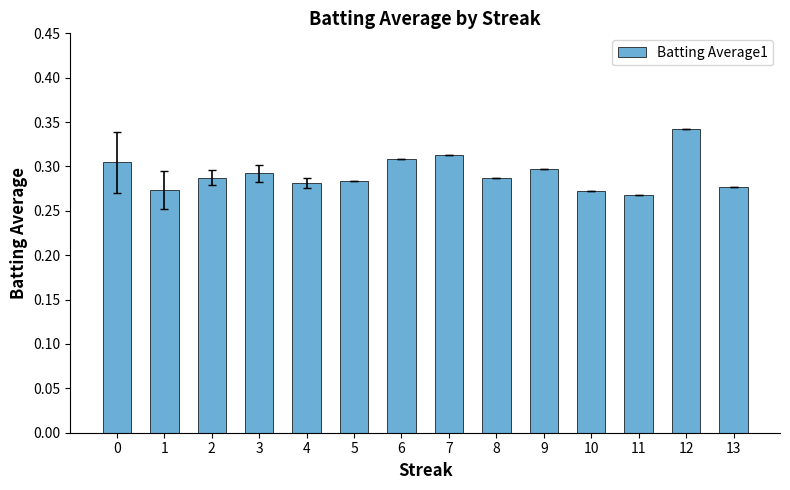

The chart shows a value of 0.3 at 13. True or false?

True